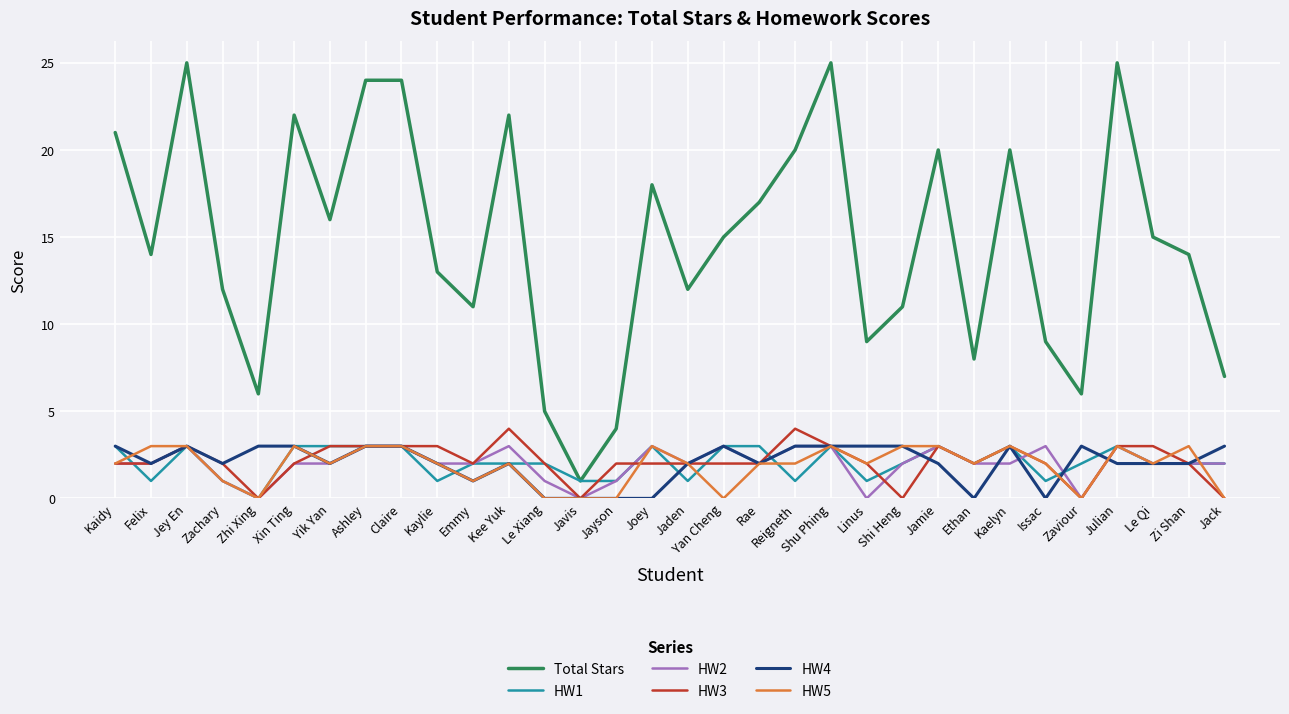

Reading left to right, transcribe all the data shown in this chart.

Total Stars: Kaidy=21	Felix=14	Jey En=25	Zachary=12	Zhi Xing=6	Xin Ting=22	Yik Yan=16	Ashley=24	Claire=24	Kaylie=13	Emmy=11	Kee Yuk=22	Le Xiang=5	Javis=1	Jayson=4	Joey=18	Jaden=12	Yan Cheng=15	Rae=17	Reigneth=20	Shu Phing=25	Linus=9	Shi Heng=11	Jamie=20	Ethan=8	Kaelyn=20	Issac=9	Zaviour=6	Julian=25	Le Qi=15	Zi Shan=14	Jack=7
HW1: Kaidy=3	Felix=1	Jey En=3	Zachary=1	Zhi Xing=0	Xin Ting=3	Yik Yan=3	Ashley=3	Claire=3	Kaylie=1	Emmy=2	Kee Yuk=2	Le Xiang=2	Javis=1	Jayson=1	Joey=3	Jaden=1	Yan Cheng=3	Rae=3	Reigneth=1	Shu Phing=3	Linus=1	Shi Heng=2	Jamie=3	Ethan=2	Kaelyn=3	Issac=1	Zaviour=2	Julian=3	Le Qi=2	Zi Shan=2	Jack=2
HW2: Kaidy=2	Felix=2	Jey En=3	Zachary=1	Zhi Xing=0	Xin Ting=2	Yik Yan=2	Ashley=3	Claire=3	Kaylie=2	Emmy=2	Kee Yuk=3	Le Xiang=1	Javis=0	Jayson=1	Joey=3	Jaden=2	Yan Cheng=3	Rae=2	Reigneth=3	Shu Phing=3	Linus=0	Shi Heng=2	Jamie=3	Ethan=2	Kaelyn=2	Issac=3	Zaviour=0	Julian=3	Le Qi=2	Zi Shan=2	Jack=2
HW3: Kaidy=2	Felix=2	Jey En=3	Zachary=2	Zhi Xing=0	Xin Ting=2	Yik Yan=3	Ashley=3	Claire=3	Kaylie=3	Emmy=2	Kee Yuk=4	Le Xiang=2	Javis=0	Jayson=2	Joey=2	Jaden=2	Yan Cheng=2	Rae=2	Reigneth=4	Shu Phing=3	Linus=2	Shi Heng=0	Jamie=3	Ethan=2	Kaelyn=3	Issac=2	Zaviour=0	Julian=3	Le Qi=3	Zi Shan=2	Jack=0
HW4: Kaidy=3	Felix=2	Jey En=3	Zachary=2	Zhi Xing=3	Xin Ting=3	Yik Yan=2	Ashley=3	Claire=3	Kaylie=2	Emmy=1	Kee Yuk=2	Le Xiang=0	Javis=0	Jayson=0	Joey=0	Jaden=2	Yan Cheng=3	Rae=2	Reigneth=3	Shu Phing=3	Linus=3	Shi Heng=3	Jamie=2	Ethan=0	Kaelyn=3	Issac=0	Zaviour=3	Julian=2	Le Qi=2	Zi Shan=2	Jack=3
HW5: Kaidy=2	Felix=3	Jey En=3	Zachary=1	Zhi Xing=0	Xin Ting=3	Yik Yan=2	Ashley=3	Claire=3	Kaylie=2	Emmy=1	Kee Yuk=2	Le Xiang=0	Javis=0	Jayson=0	Joey=3	Jaden=2	Yan Cheng=0	Rae=2	Reigneth=2	Shu Phing=3	Linus=2	Shi Heng=3	Jamie=3	Ethan=2	Kaelyn=3	Issac=2	Zaviour=0	Julian=3	Le Qi=2	Zi Shan=3	Jack=0